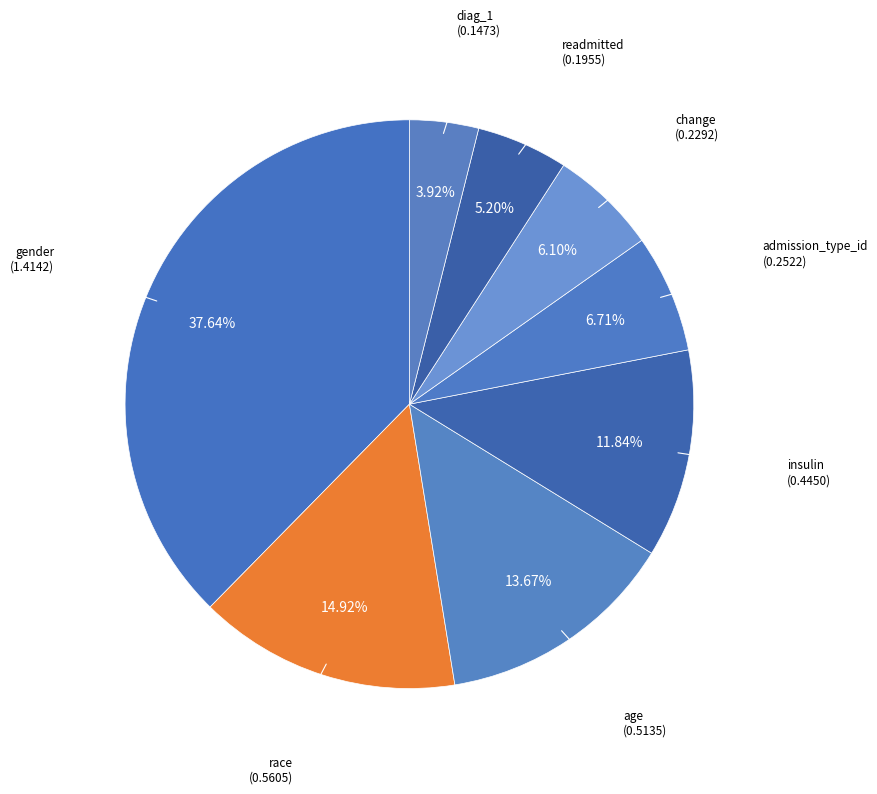

How many segments does this pie chart have?

8